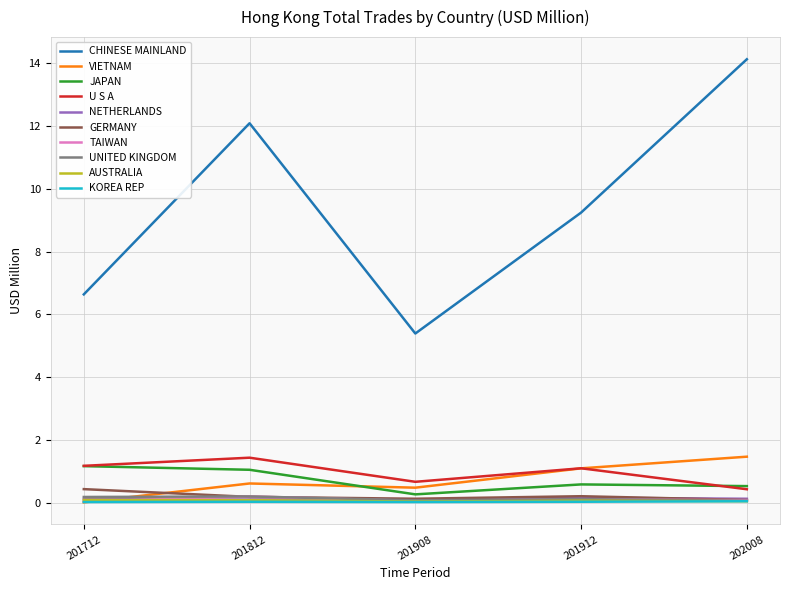

At which label does CHINESE MAINLAND first exceed 9?

201812